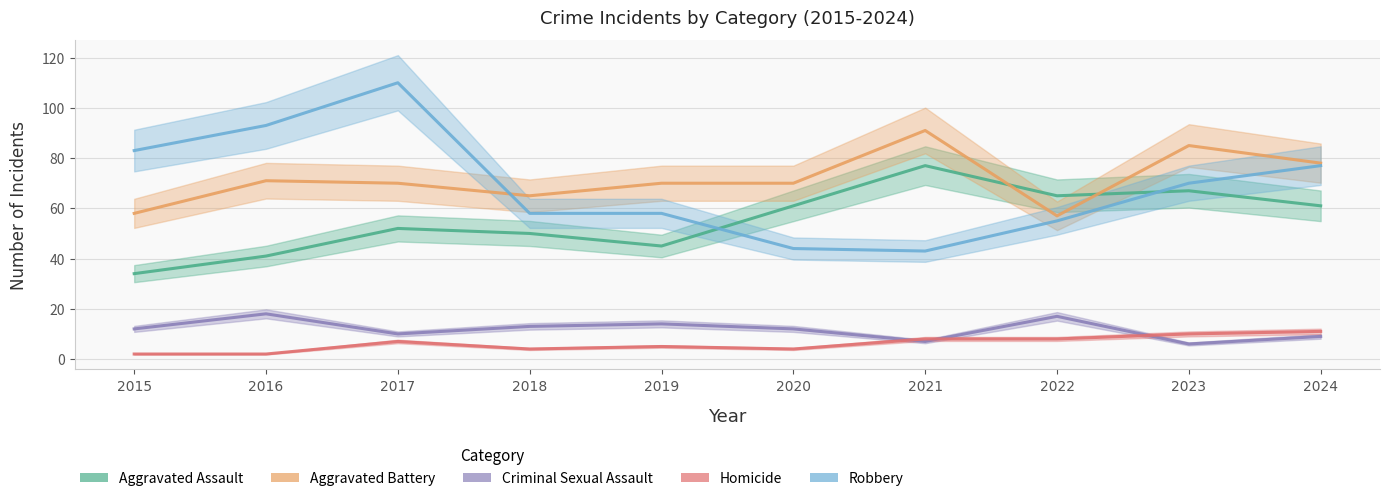

True or false: Robbery and Aggravated Battery intersect in this chart.

True